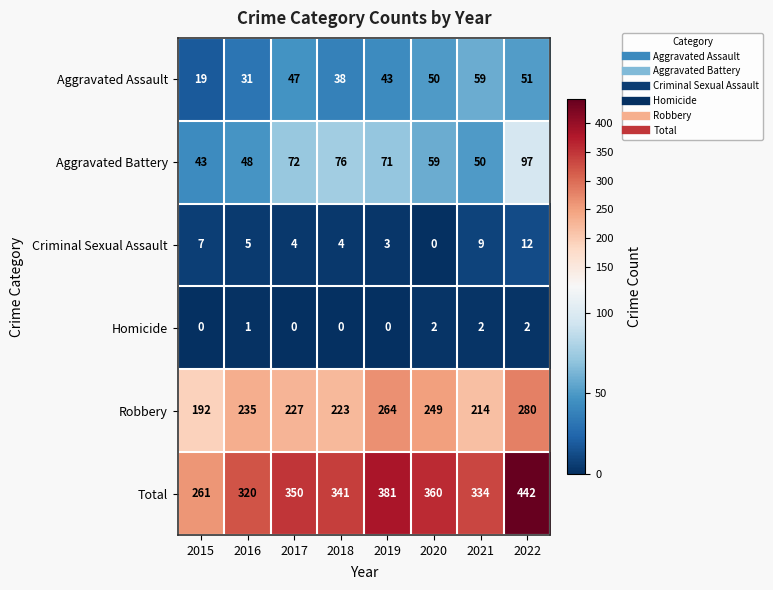

Which series has the largest range (max minus min)?

Total